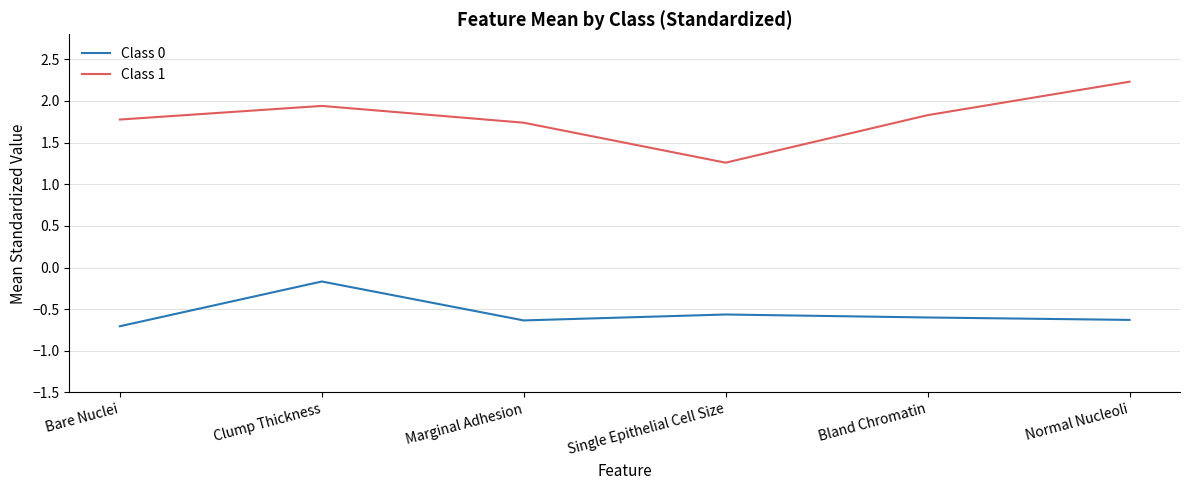

True or false: Class 0 has a value of -0.8 at Bland Chromatin.

False